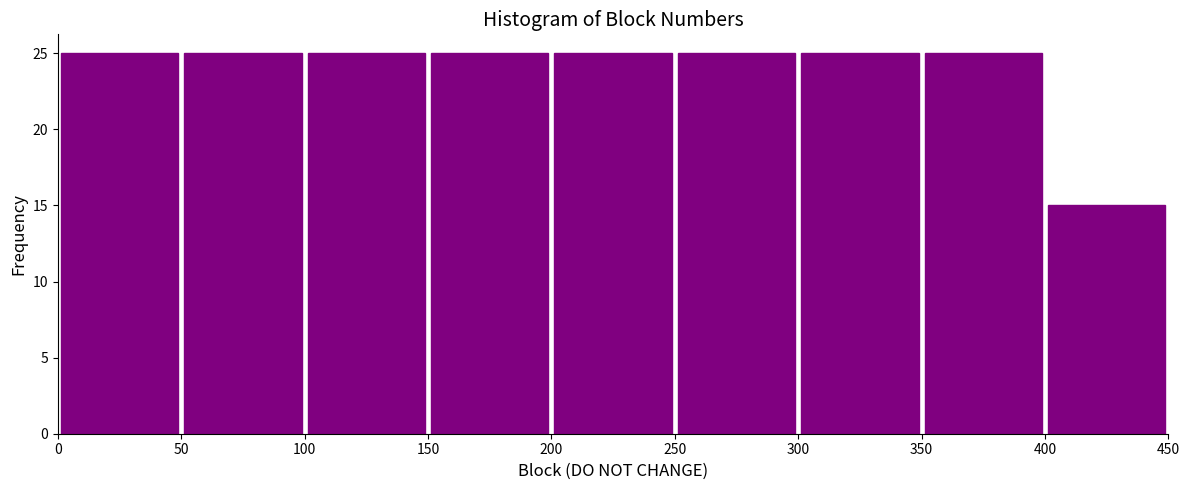

Reading left to right, list every bar in this chart as the range it spans on the x-axis followed by its height. The values are not printed on the chart, so give them approximately, as read against the axis.

0 to 50: 25
50 to 100: 25
100 to 150: 25
150 to 200: 25
200 to 250: 25
250 to 300: 25
300 to 350: 25
350 to 400: 25
400 to 450: 15